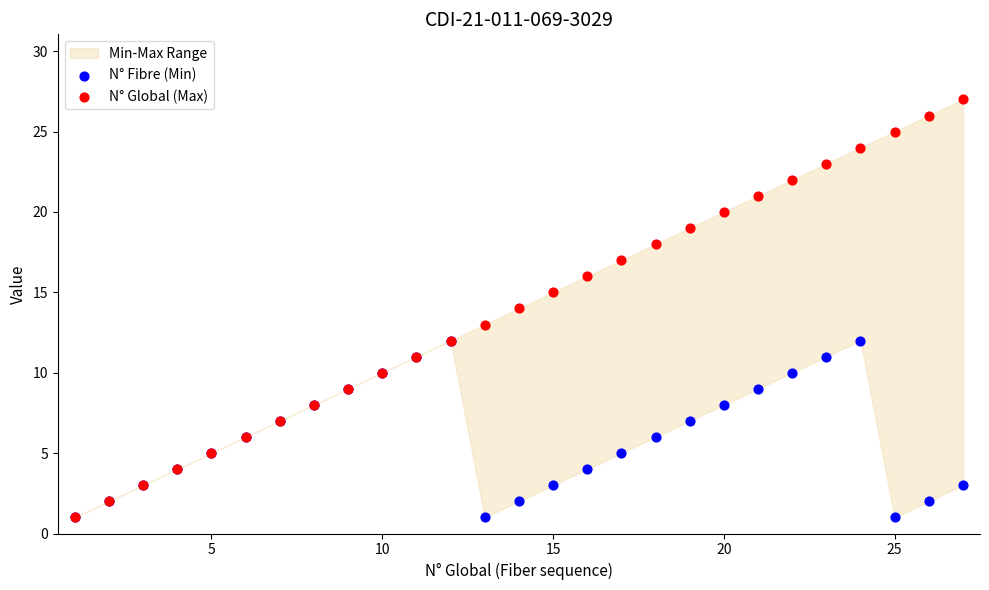

Which series reaches the maximum Y coordinate?

N° Global (Max)